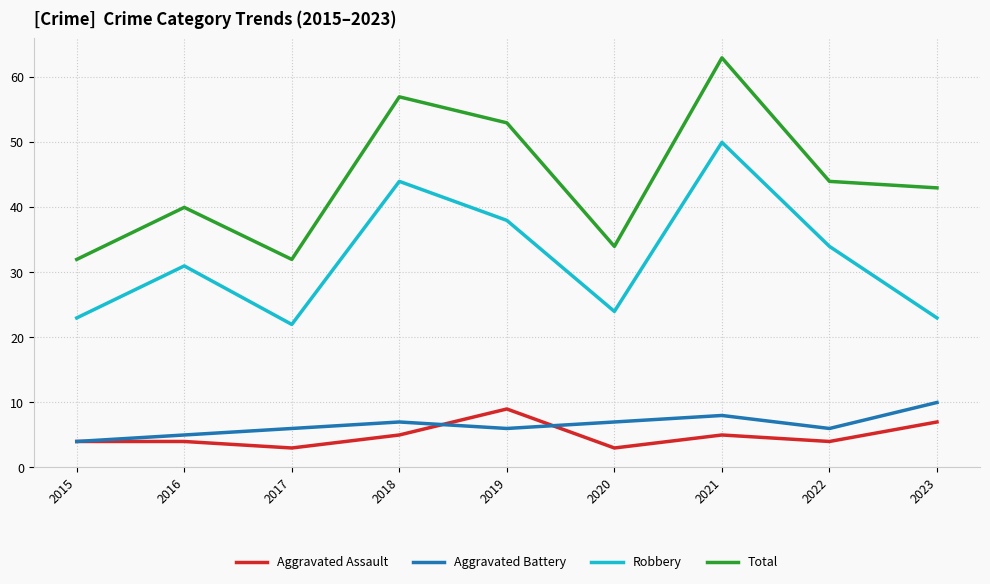

What is the average value of the Aggravated Battery series?

7